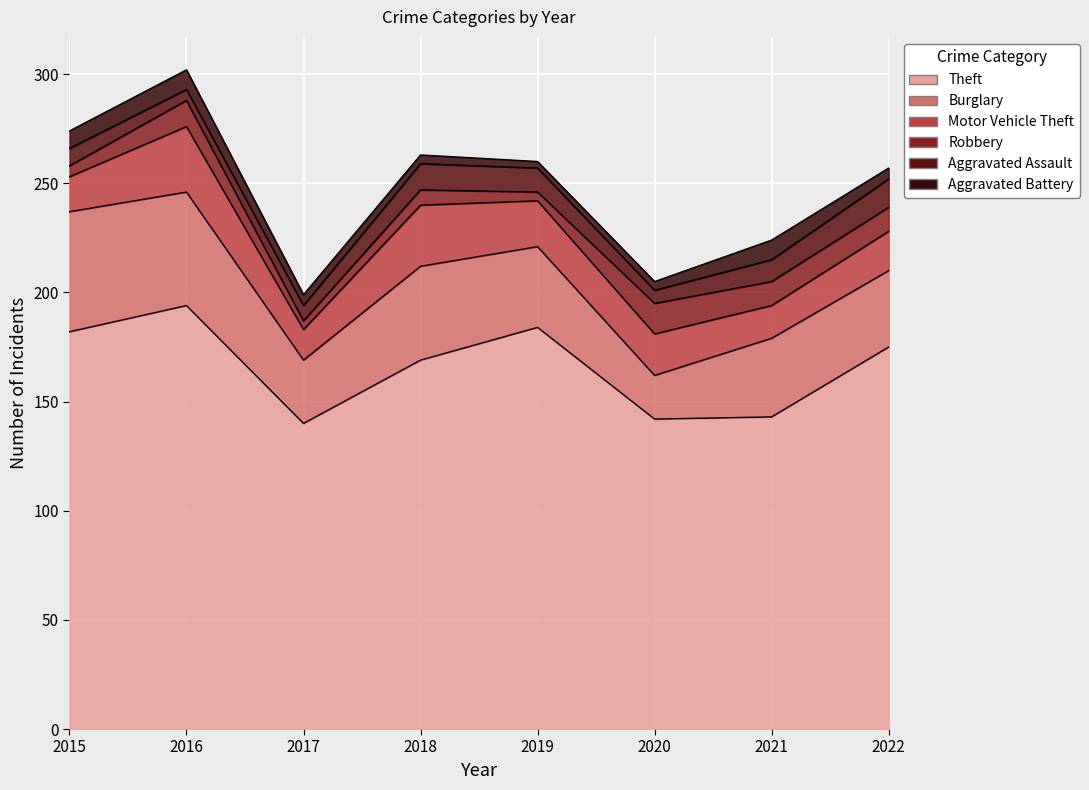

How many lines are shown in the chart?

6